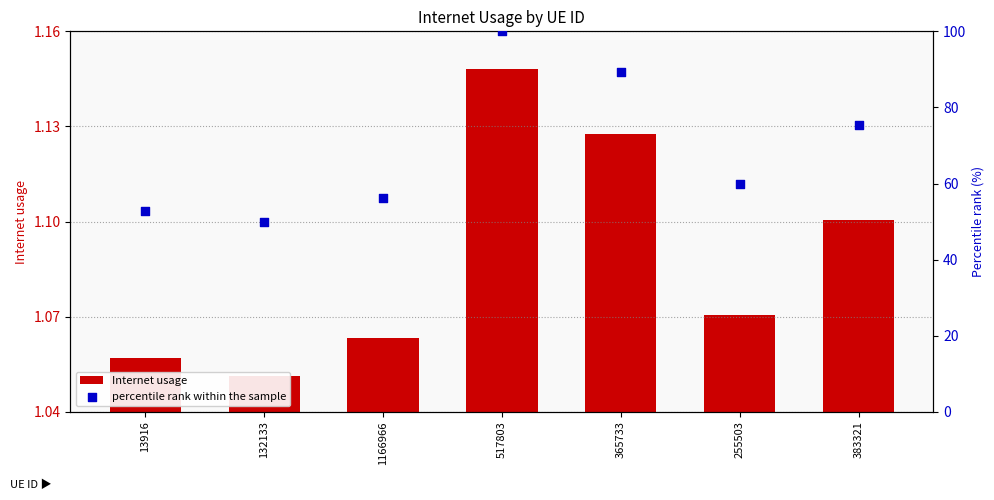

What are all the series names shown in the legend?

Internet usage, percentile rank within the sample